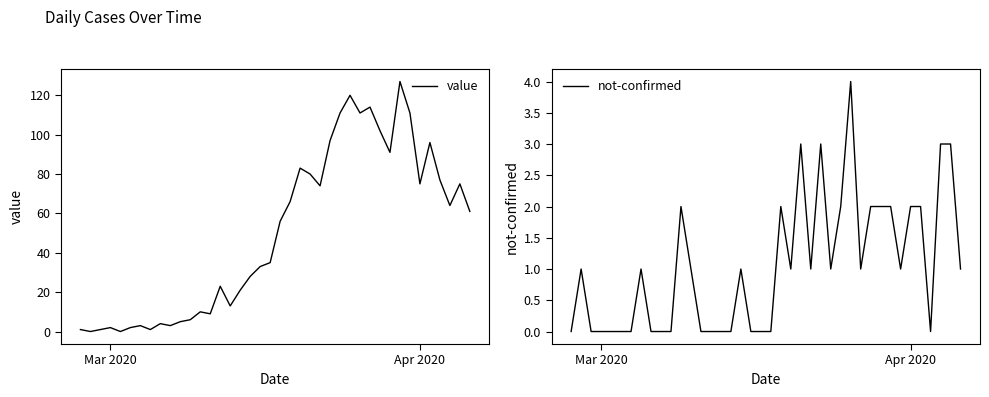

At which category does the chart reach its minimum across all series?

Apr 2020